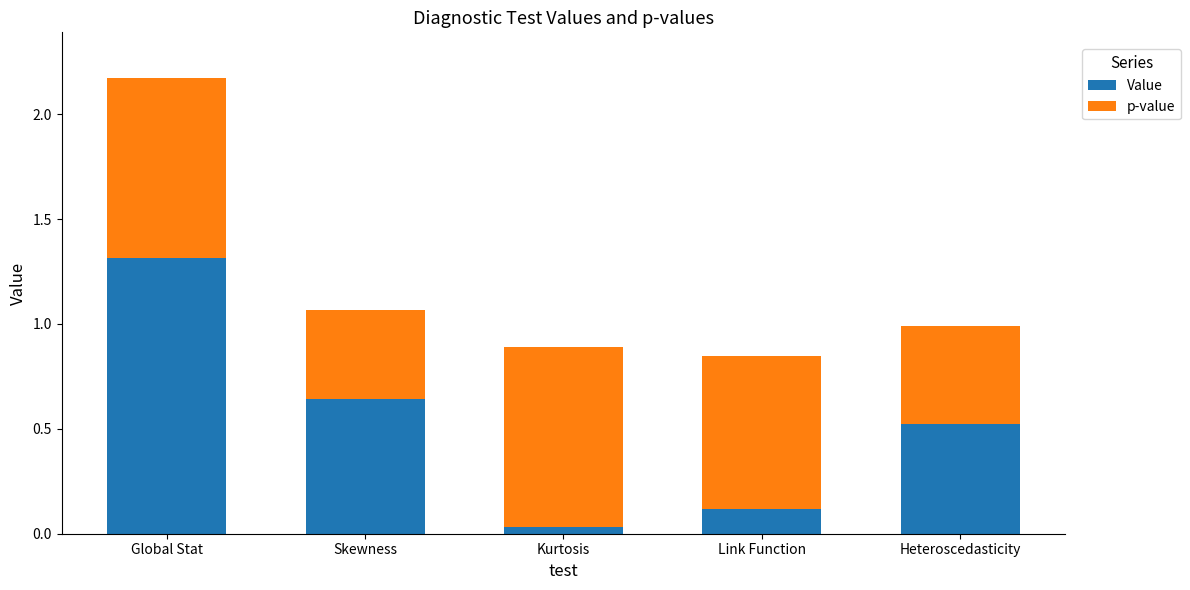

At which label is Value closest to 0?

Kurtosis